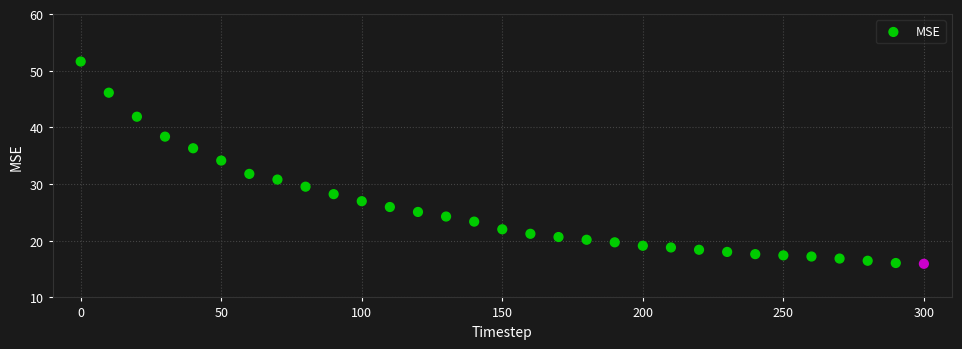

What is the range of Y values (max minus min)?

35.7